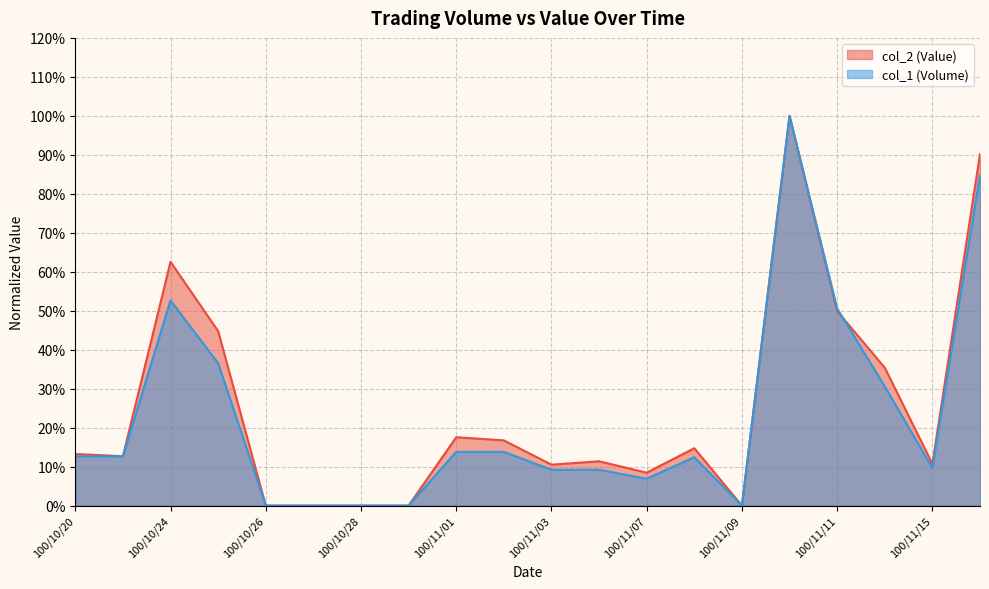

Which category has the highest value in the col_2 (Value) series?

100/11/10